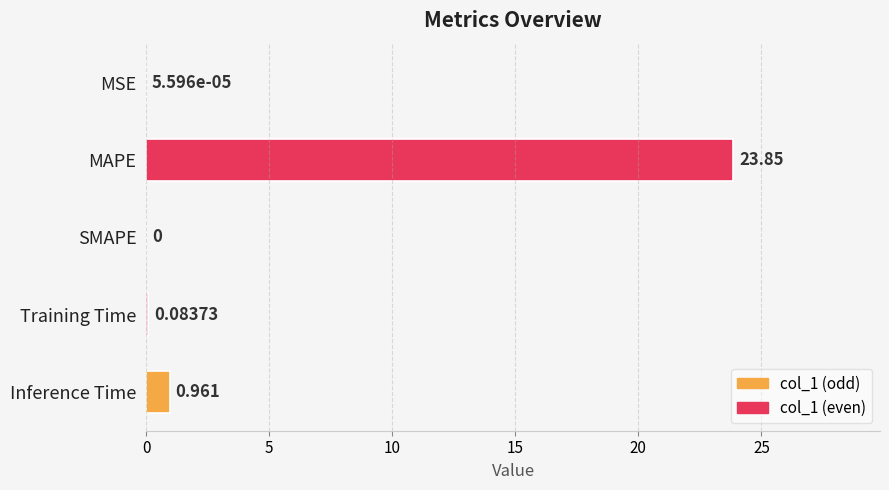

Between MSE and SMAPE, which is larger?

MSE